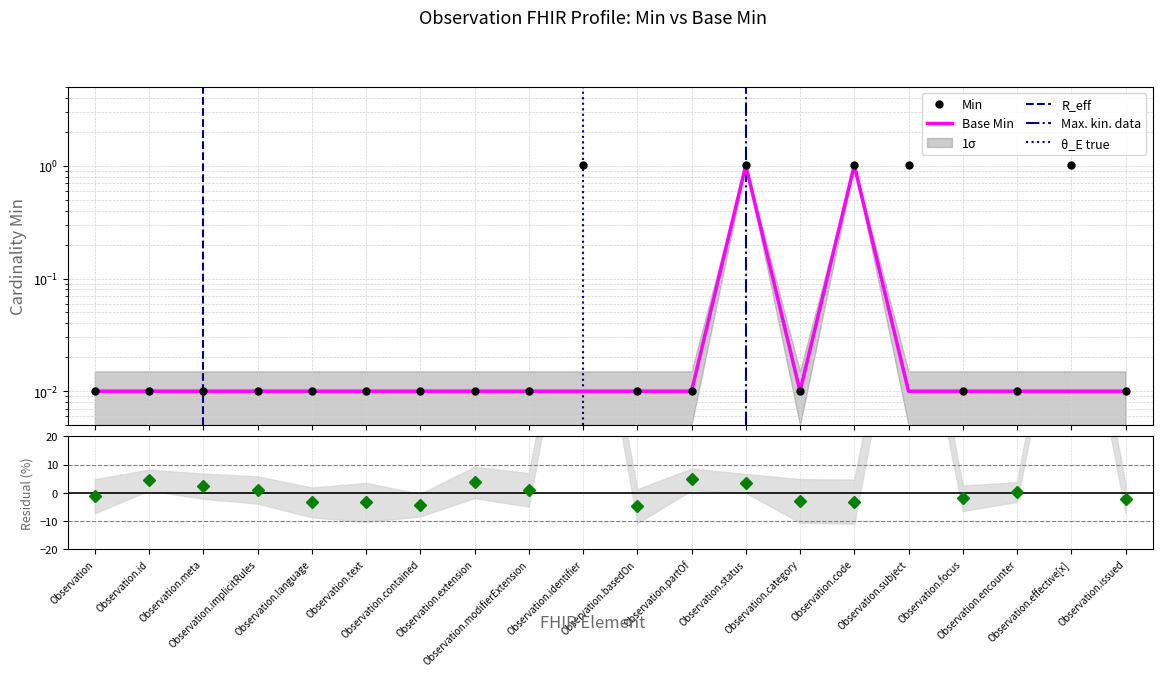

How many categories are shown in the chart?

20